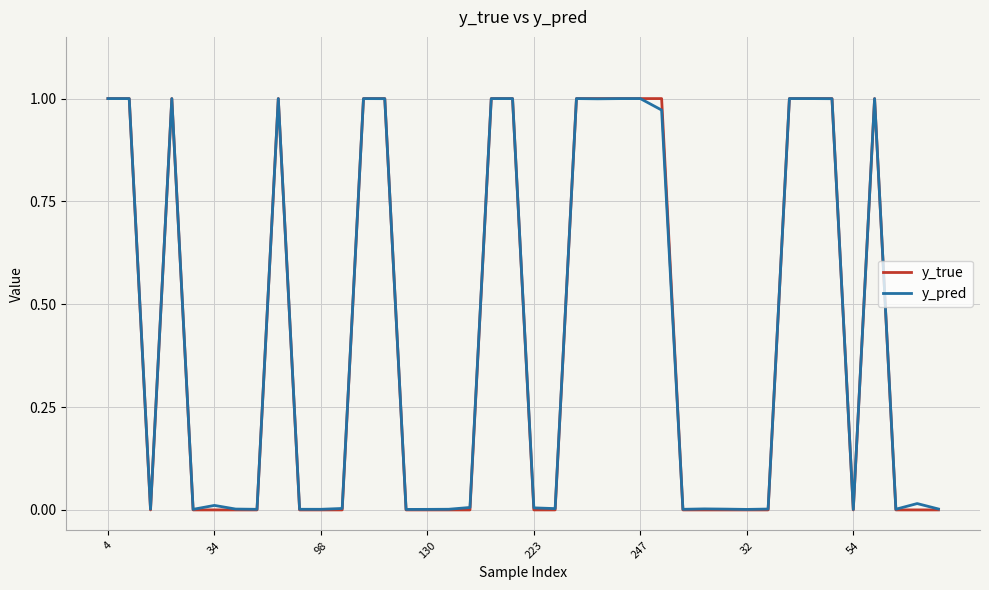

Which series has the widest spread of values?

y_true